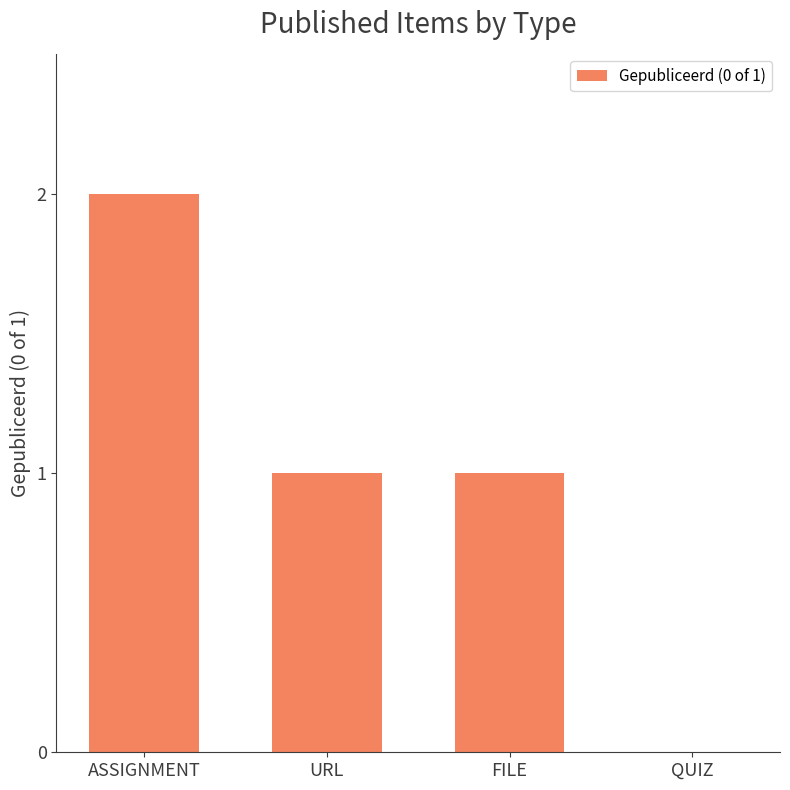

Is it true that the value at QUIZ is 0?

True